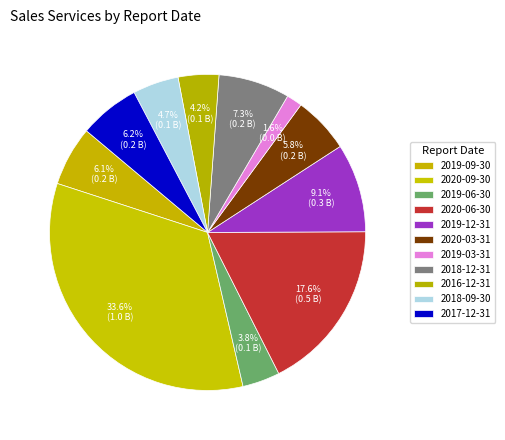

Which category has the biggest portion of the pie?

2020-09-30